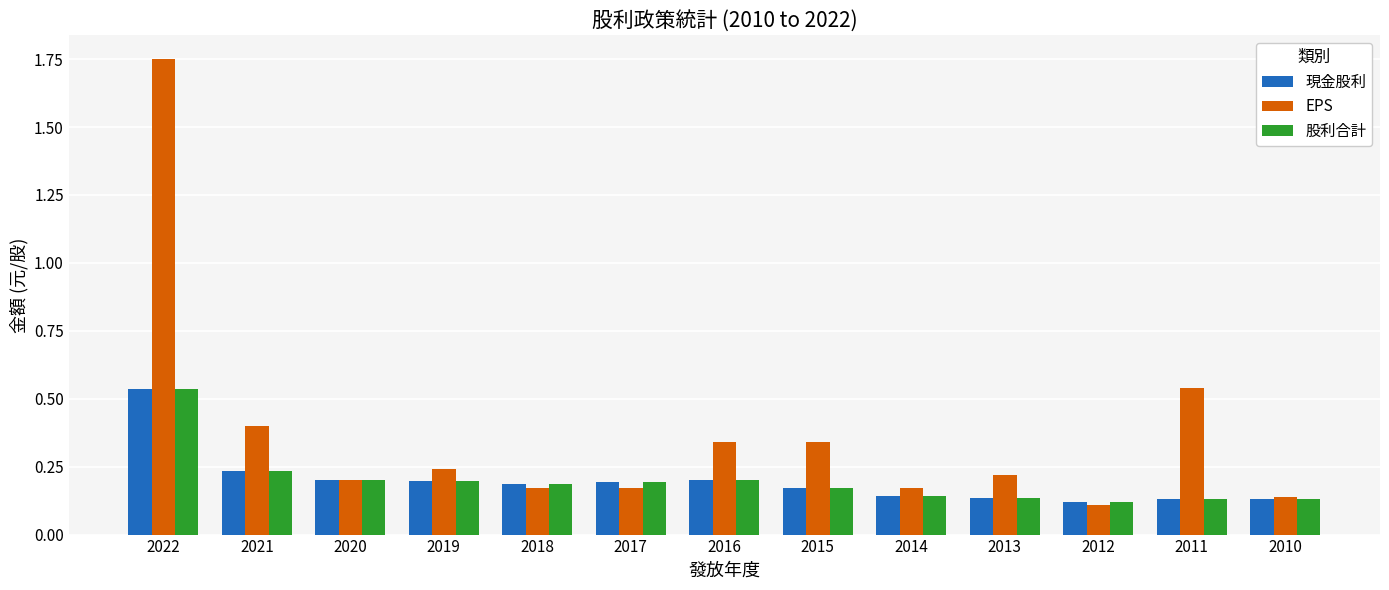

At which category does the chart reach its minimum across all series?

2012